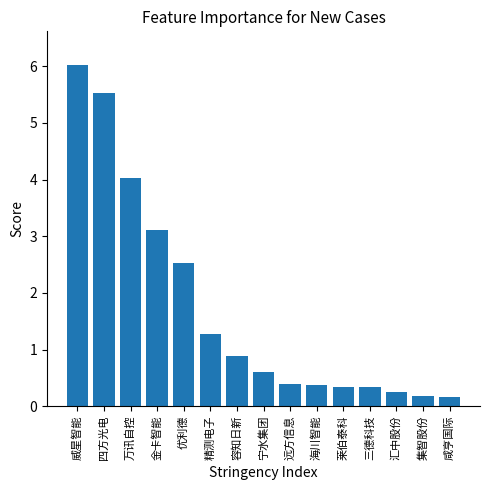

How many data points does each series have?

15